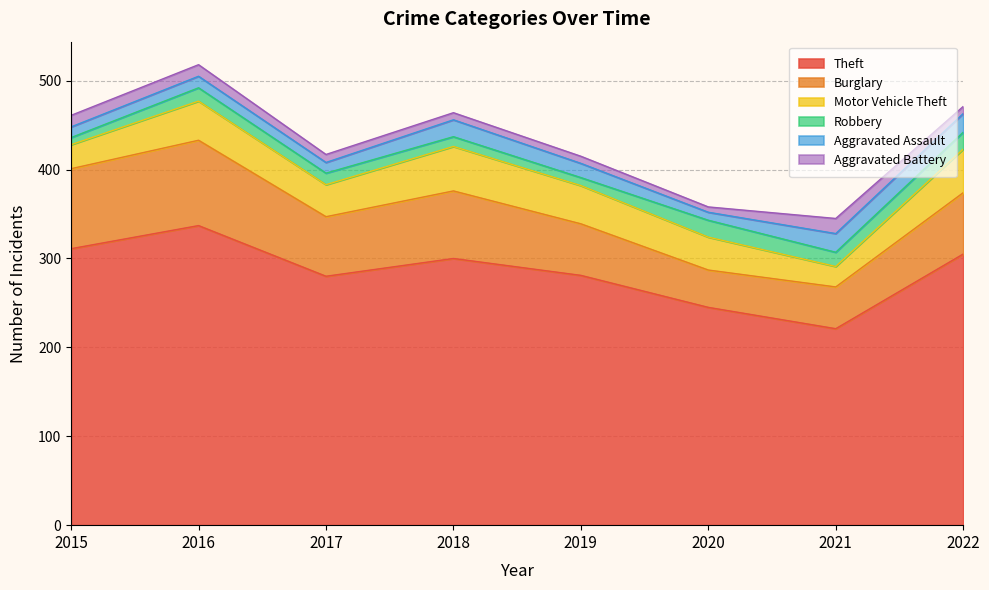

Which category has the highest value across all series?

2016